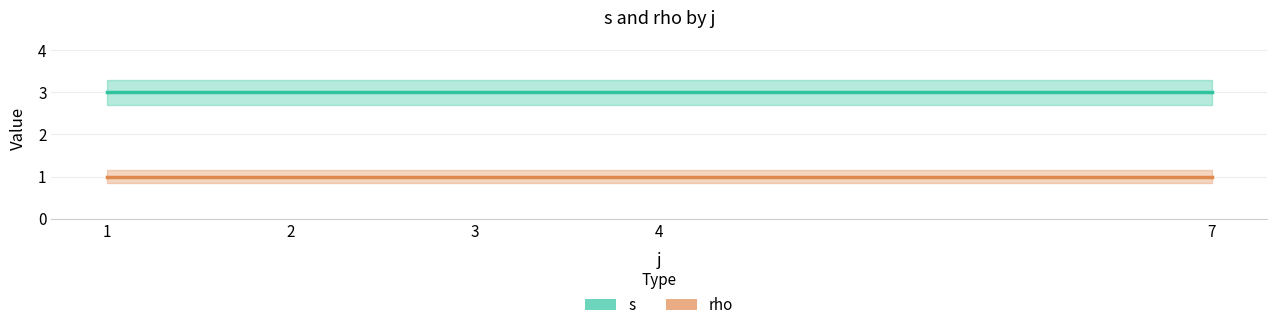

The value of s at 7 is 3. True or false?

True